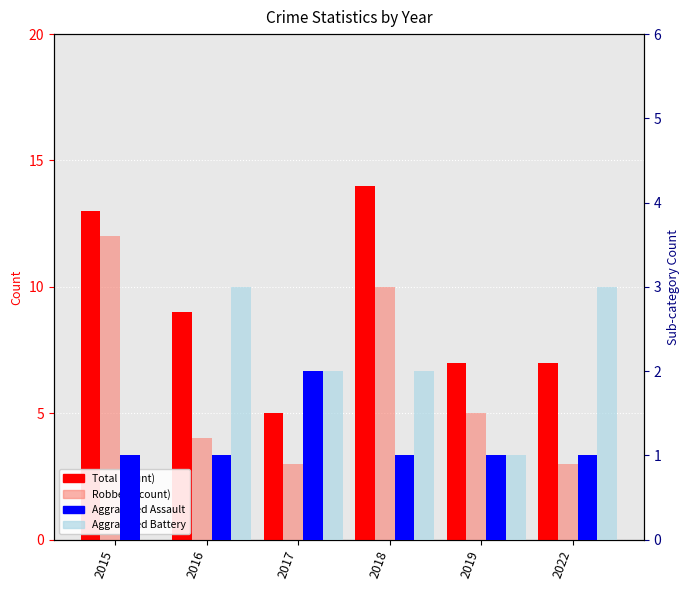

At 2016, list the series in order from smallest to largest.

Aggravated Assault, Aggravated Battery, Robbery, Total